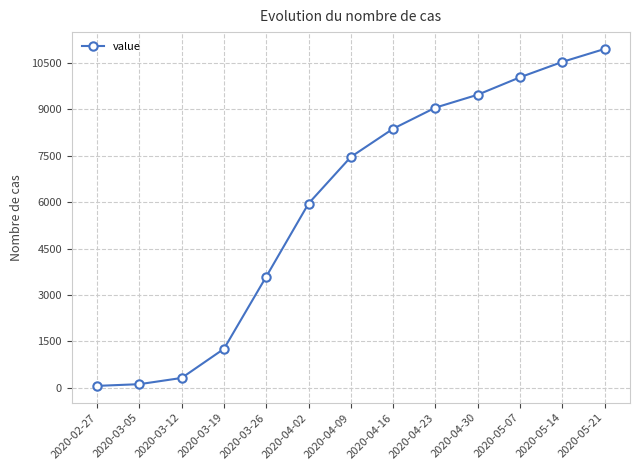

Read the value at 2020-03-19, to the nearest 10.

1260